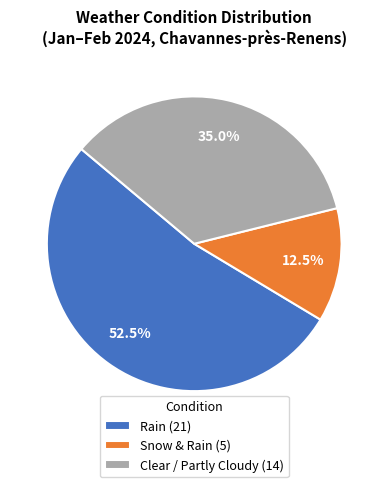

What is the ratio of the value at Rain (21) to the value at Clear / Partly Cloudy (14)?

1.5